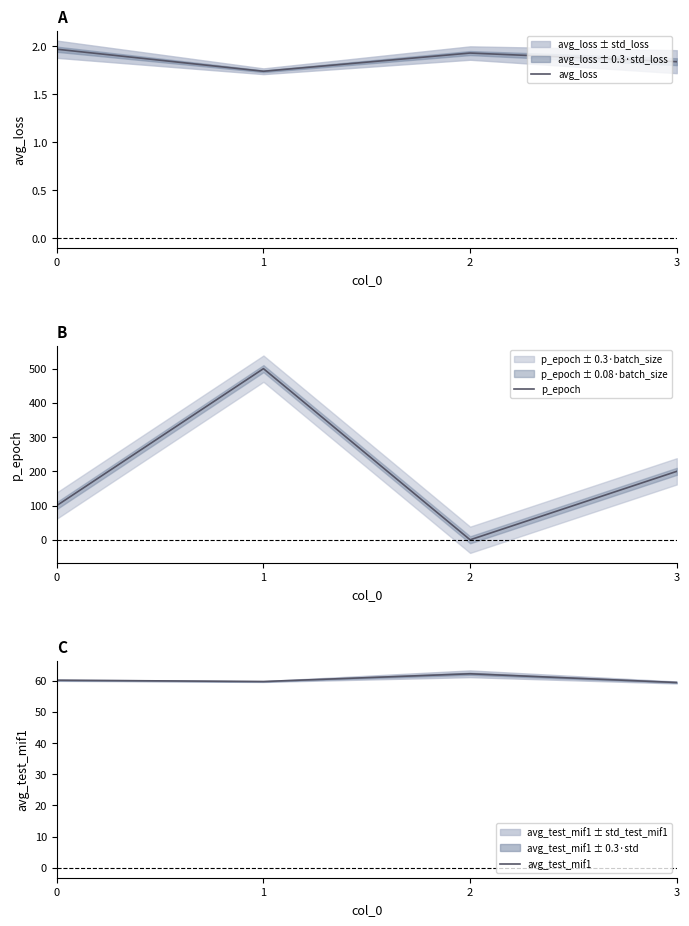

True or false: avg_loss has more than 2 interior local peaks.

False